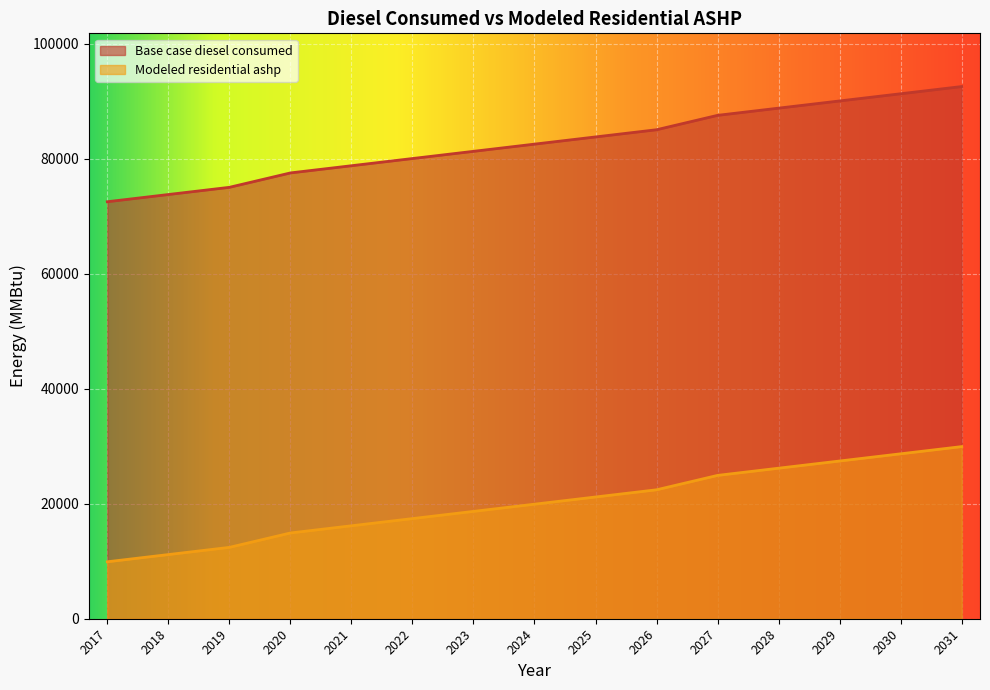

Reading right to left, what are all the values shown in this chart?

Base case diesel consumed: 92562.9	91310.9	90058.9	88806.9	87554.9	85050.9	83798.9	82546.9	81294.9	80042.9	78790.9	77538.9	75034.9	73782.9	72530.9
Modeled residential ashp: 29937.9	28685.9	27433.9	26181.9	24929.9	22425.9	21173.9	19921.9	18669.9	17417.9	16165.9	14913.9	12409.8	11157.8	9905.8